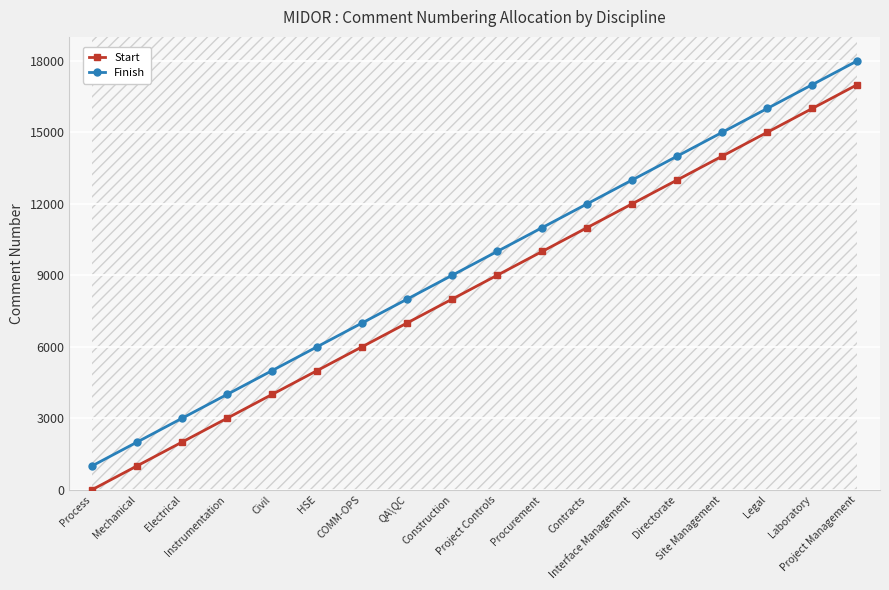

Is the value of Start at Interface Management greater than the value of Finish at Project Management?

No